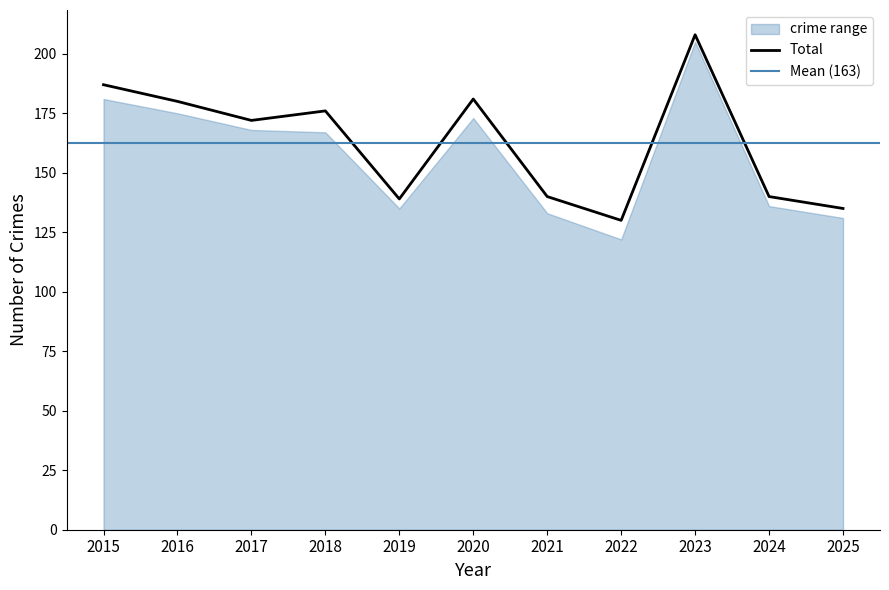

The value of Total at 2020 is 181. True or false?

True